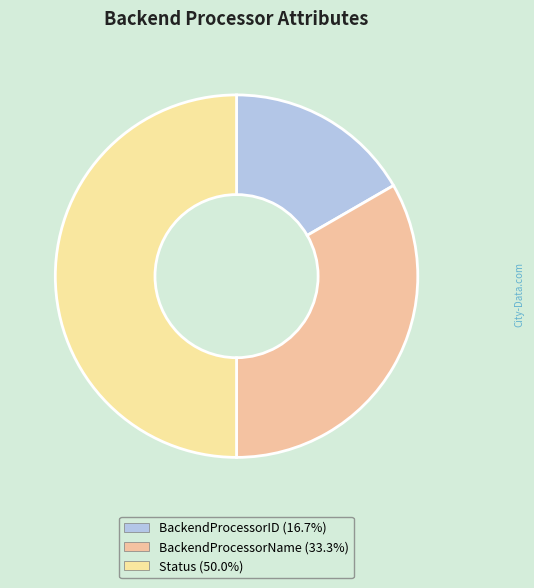

How many segments does this pie chart have?

3